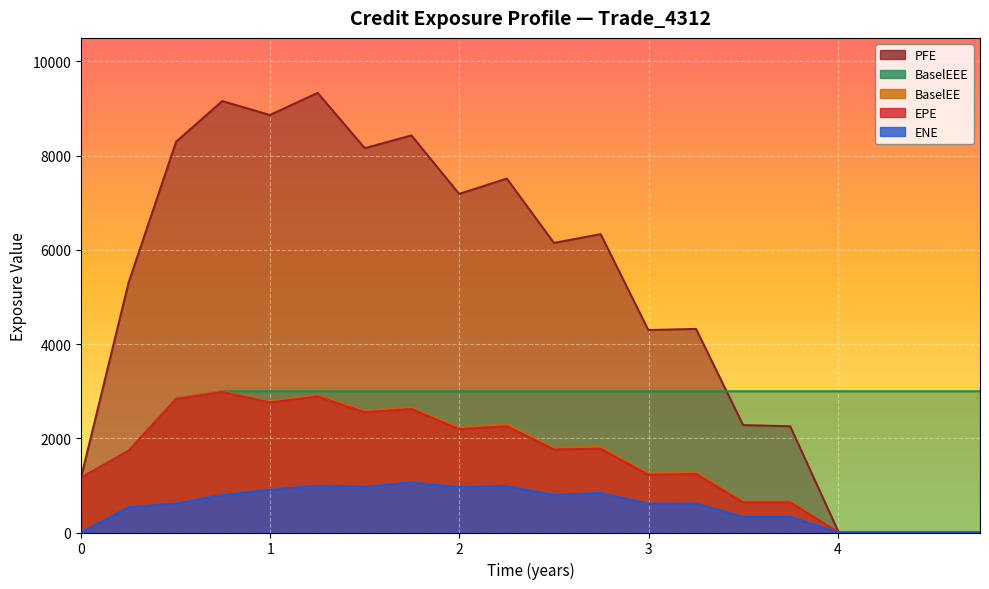

Which series has the largest total across all categories?

PFE